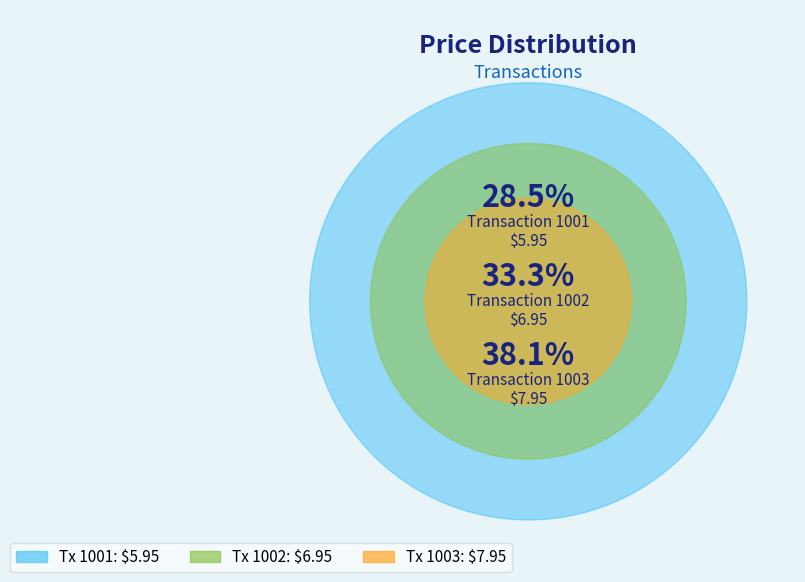

True or false: 1003 accounts for 38% of the total.

True